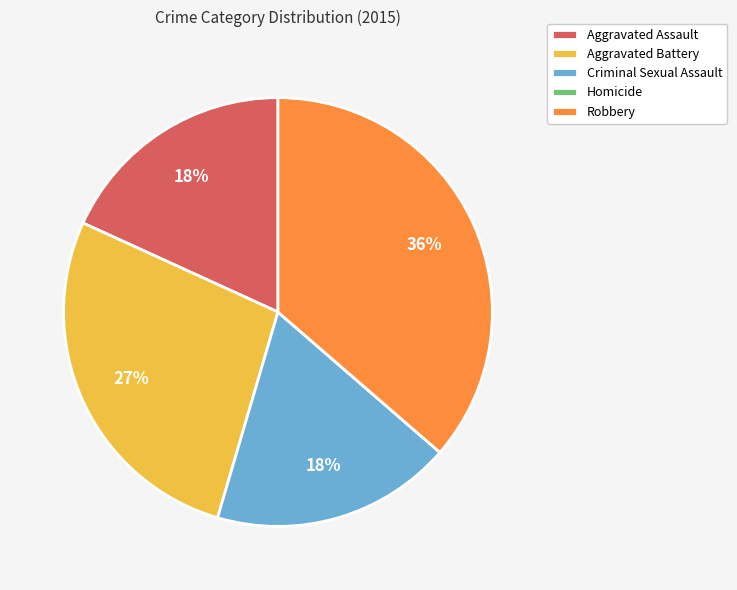

Approximately how many times larger is the value at Aggravated Assault compared to Criminal Sexual Assault?

1.0